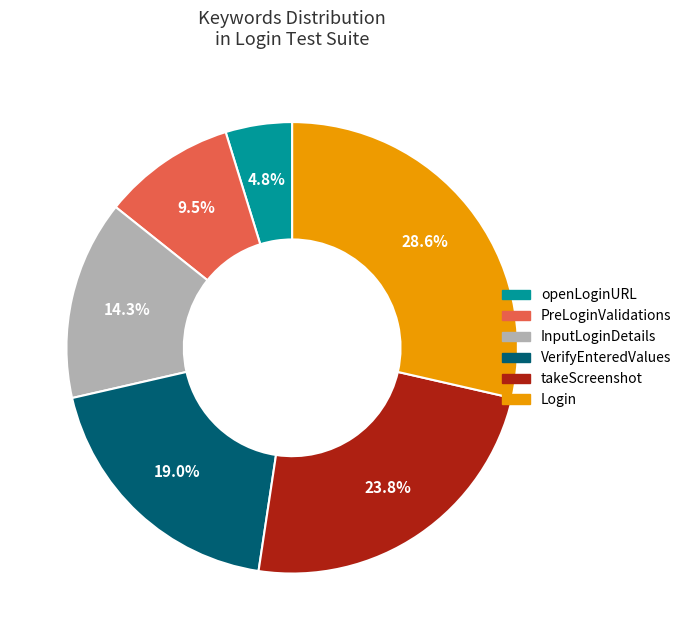

Which has a higher value, Login or PreLoginValidations?

Login